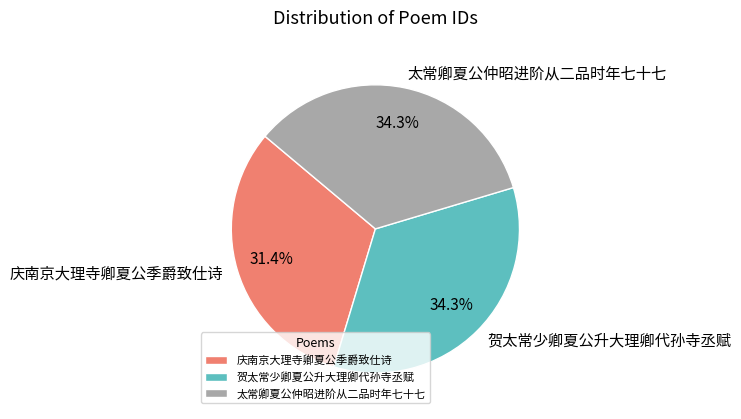

What is the smallest slice in the pie chart?

庆南京大理寺卿夏公季爵致仕诗